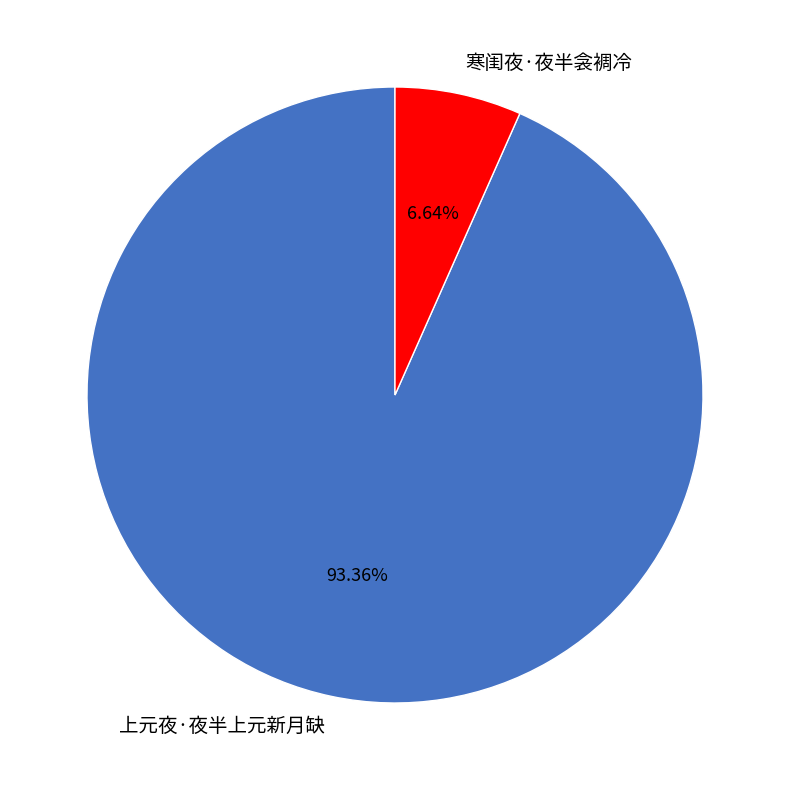

What is the majority slice?

上元夜·夜半上元新月缺